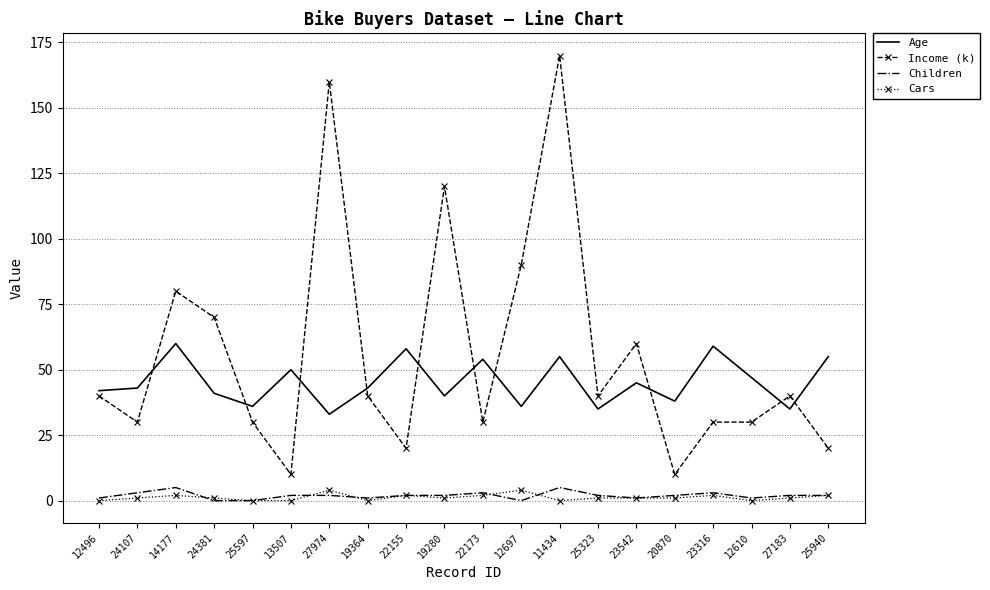

Is the value of Age at 22173 greater than the value of Income (k) at 25323?

Yes